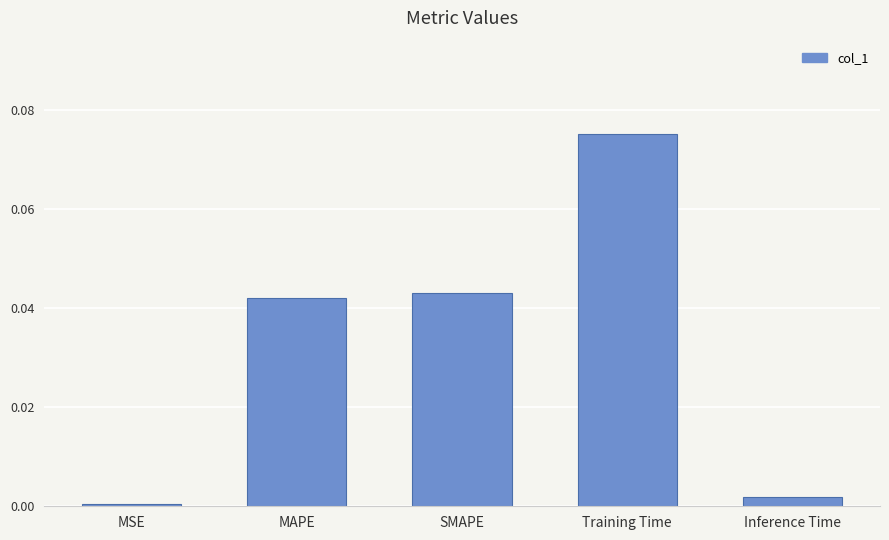

Which label corresponds to the smallest value in the chart?

MSE